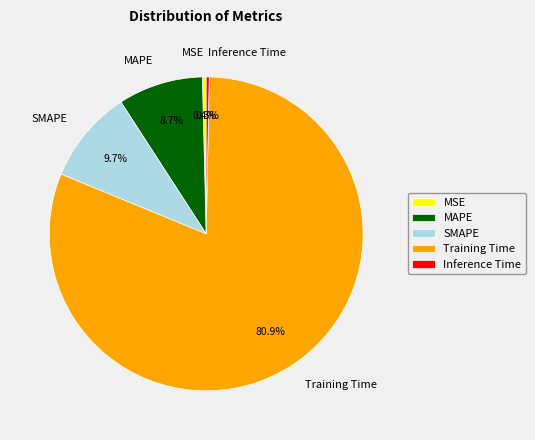

Do Inference Time and Training Time together represent more than half of the pie?

Yes